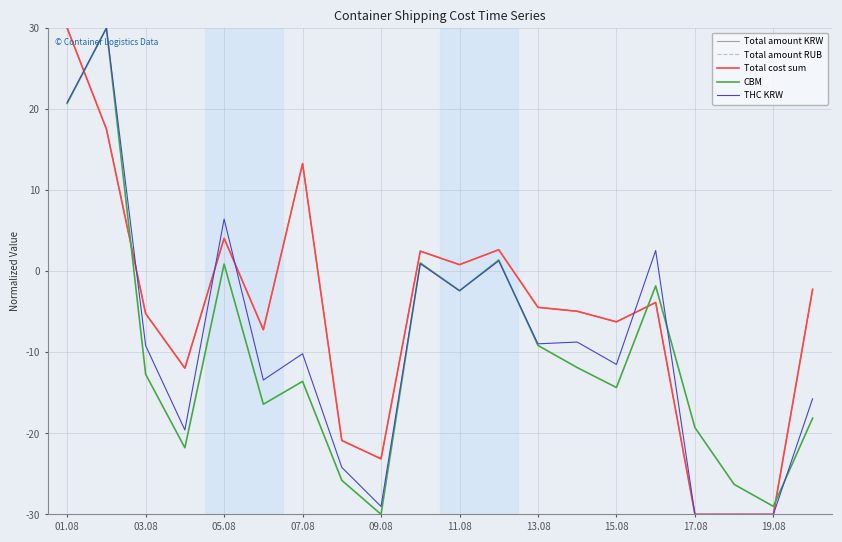

Is this an area chart (filled region under the line)?

No